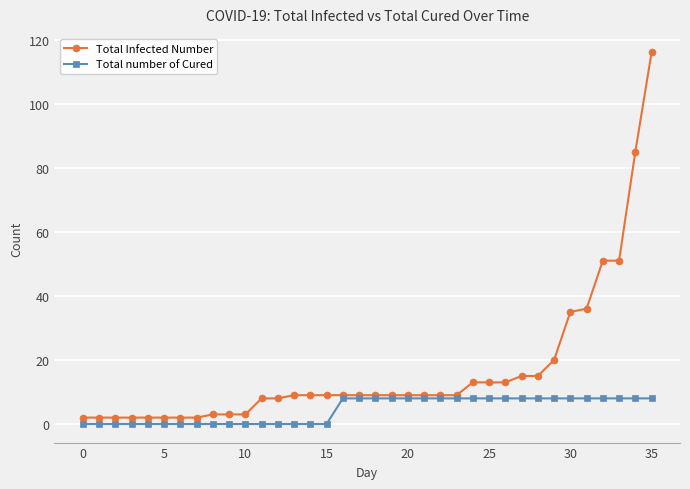

What is the maximum value for Total Infected Number?

116